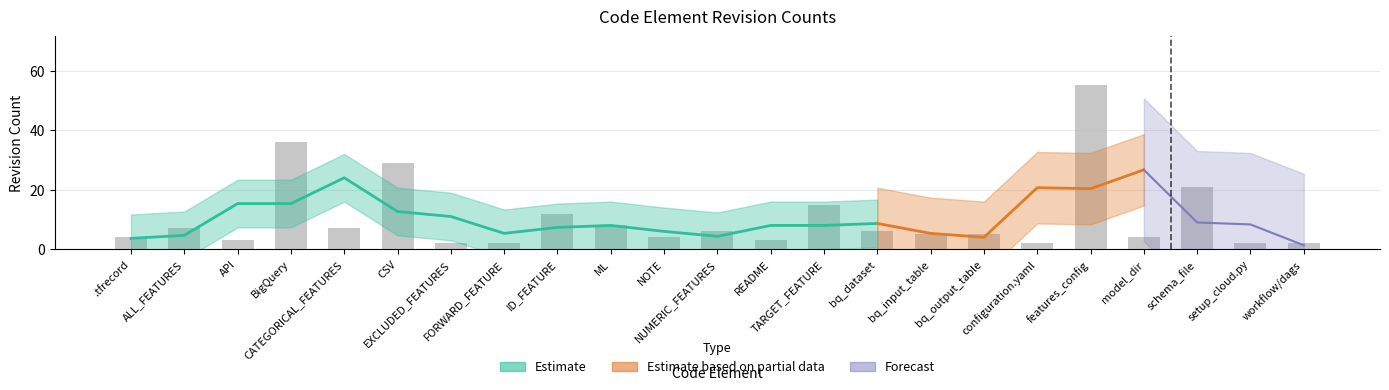

How many bars are there in total?

23